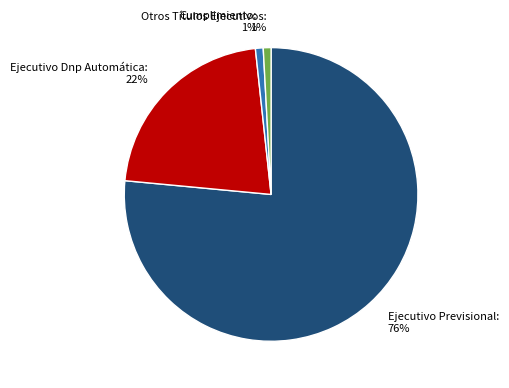

Between Ejecutivo Previsional and Otros Títulos Ejecutivos, which is larger?

Ejecutivo Previsional